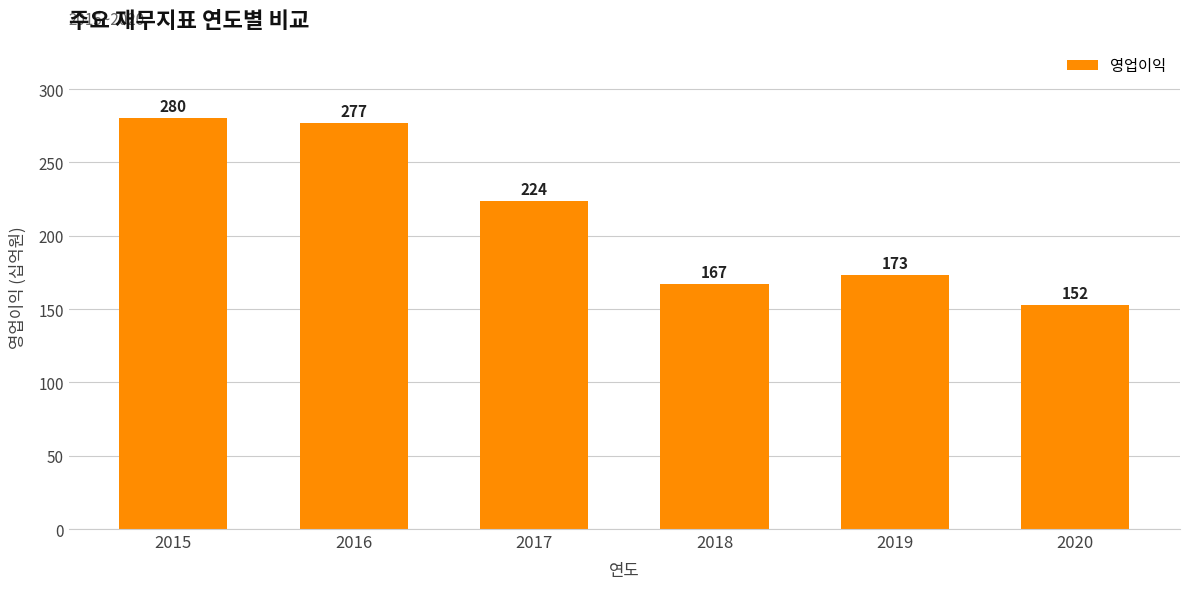

Approximately how many times larger is the value at 2018 compared to 2017?

0.7